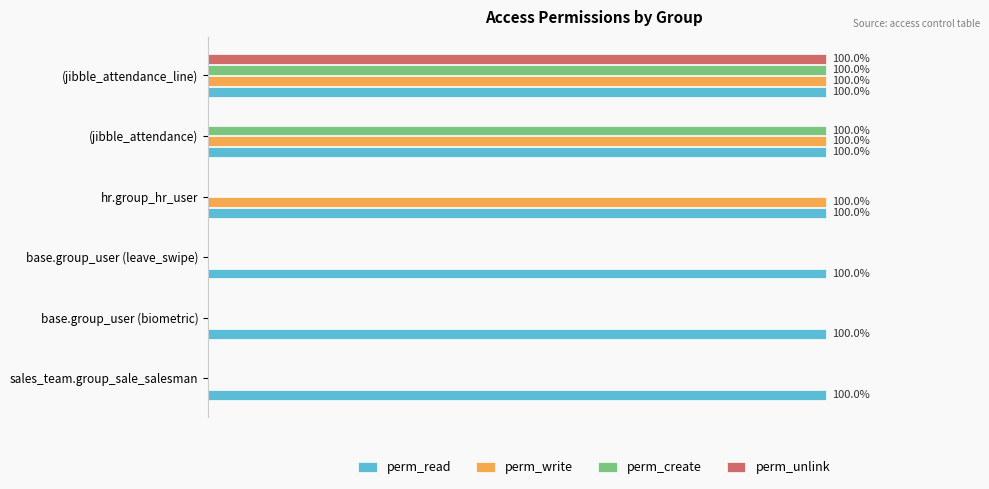

What are all the series names shown in the legend?

perm_read, perm_write, perm_create, perm_unlink